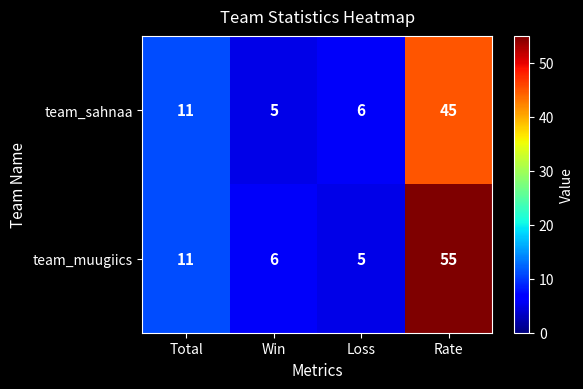

What is the sum of the team_muugiics values at Total and Loss?

16